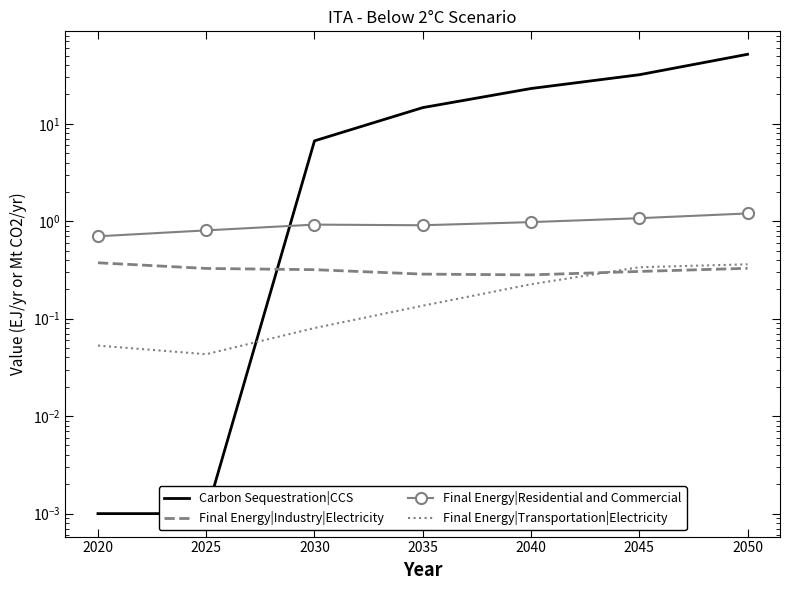

Count the Final Energy|Transportation|Electricity values in the range 0 to 1.

7